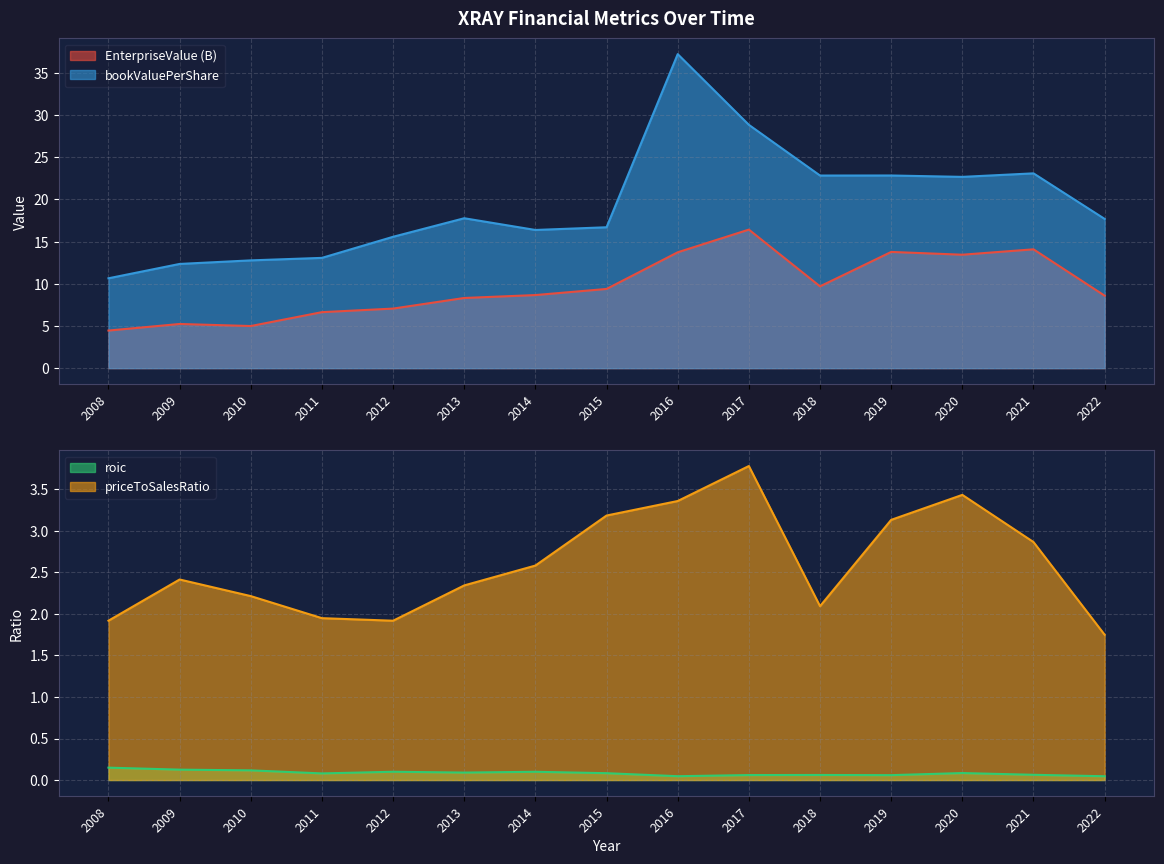

True or false: EnterpriseValue and priceToSalesRatio intersect in this chart.

False